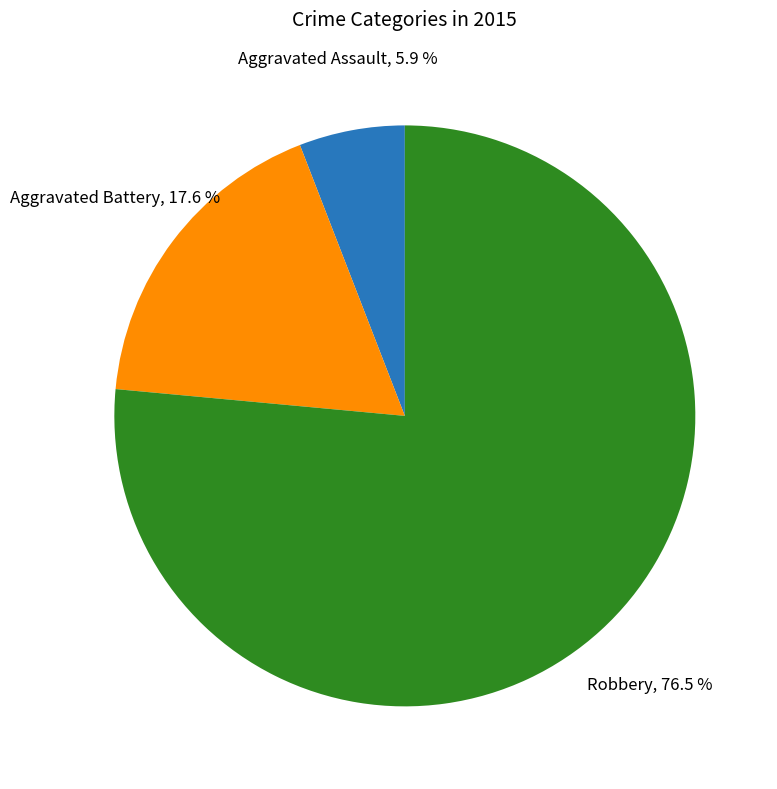

Combined, what portion of the pie is Robbery and Aggravated Assault?

82.4%